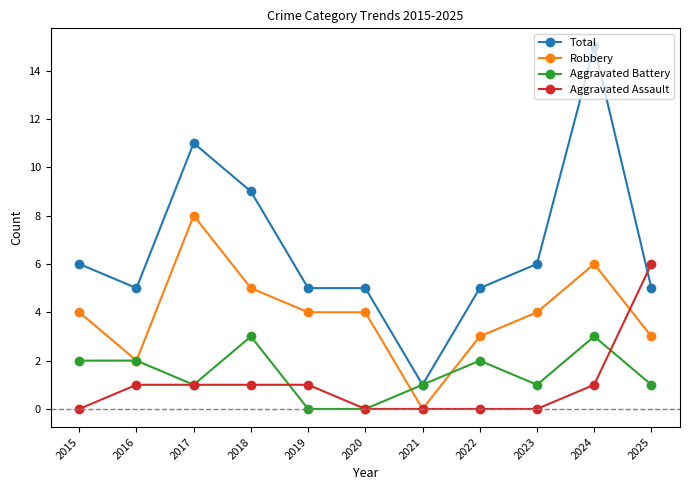

How many data points does each series have?

11